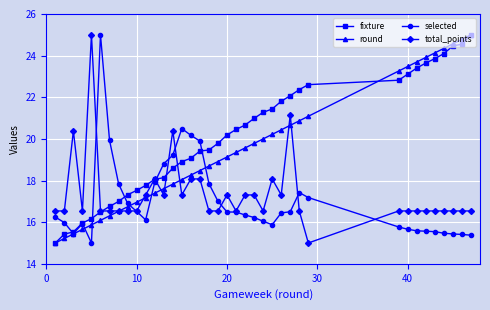

What is the value of the fixture point at the 1st from the left?

15.0